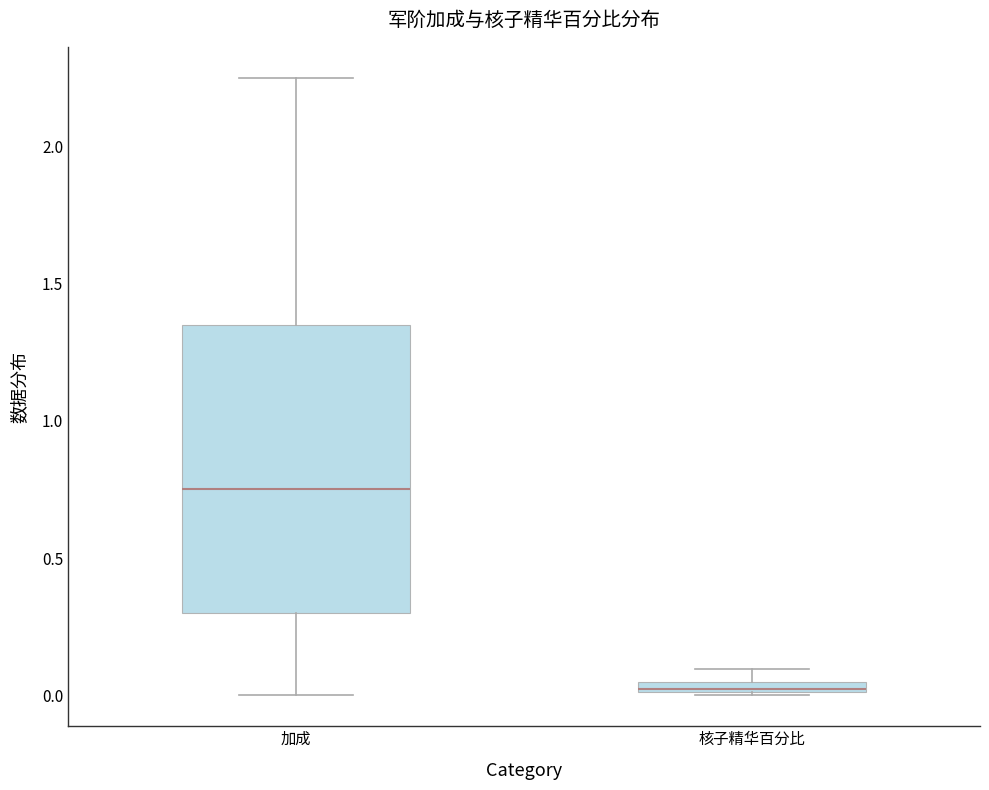

Which box is the tallest, from its lower edge to its upper edge?

加成